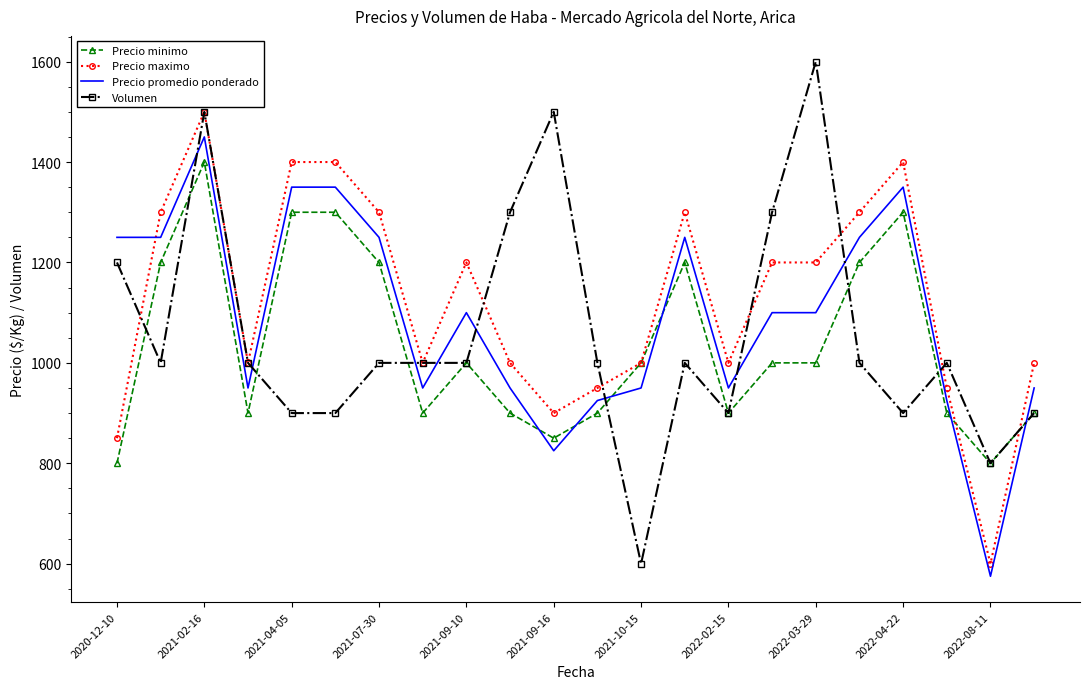

What is the highest value of the Volumen series?

1600